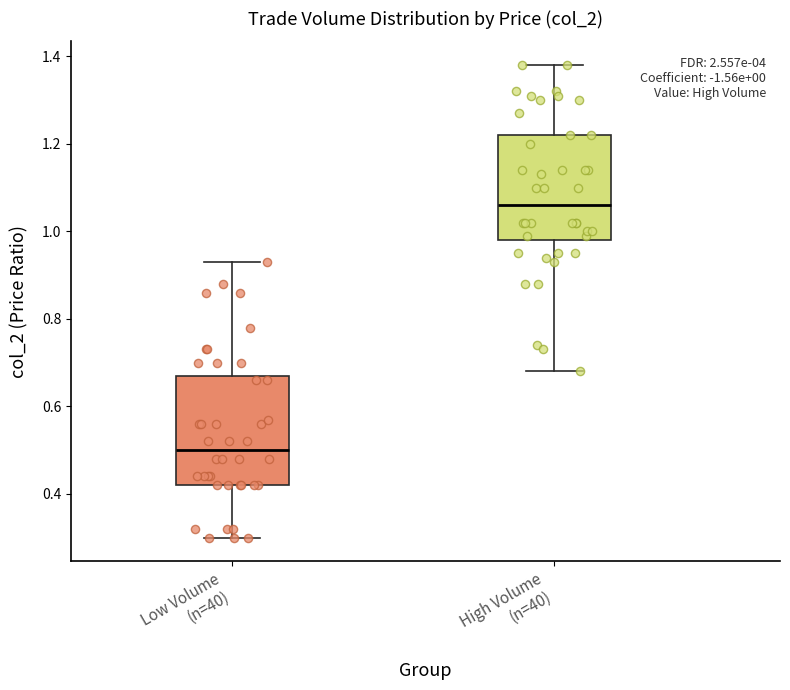

Reading left to right, read every box against the y-axis: the position of its median line, the range the box covers, and the ends of its whiskers. The values are not printed on the chart, so give them approximately, as read against the axis.

Low Volume (n=40): median 0.50, box 0.42 to 0.68, whiskers 0.30 to 0.94
High Volume (n=40): median 1.06, box 0.98 to 1.22, whiskers 0.68 to 1.38